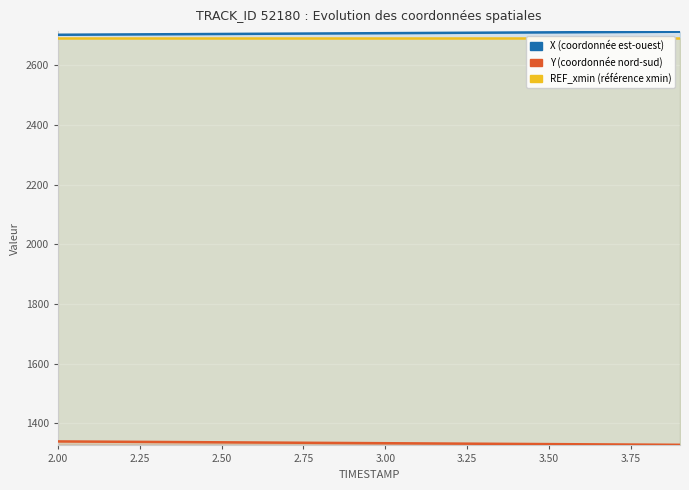

True or false: REF_xmin and X intersect in this chart.

False